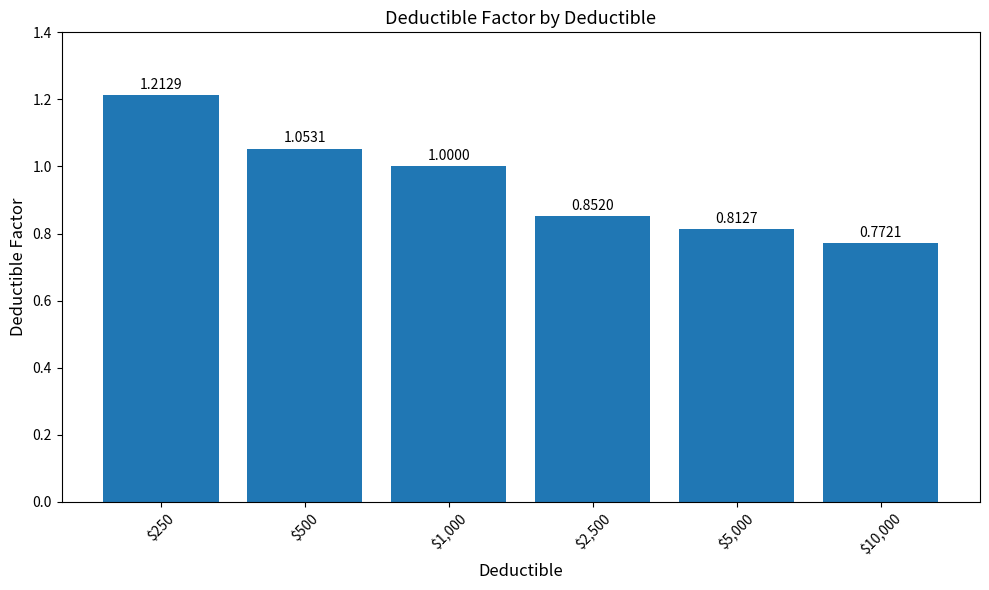

What is the sum of all values?

5.7